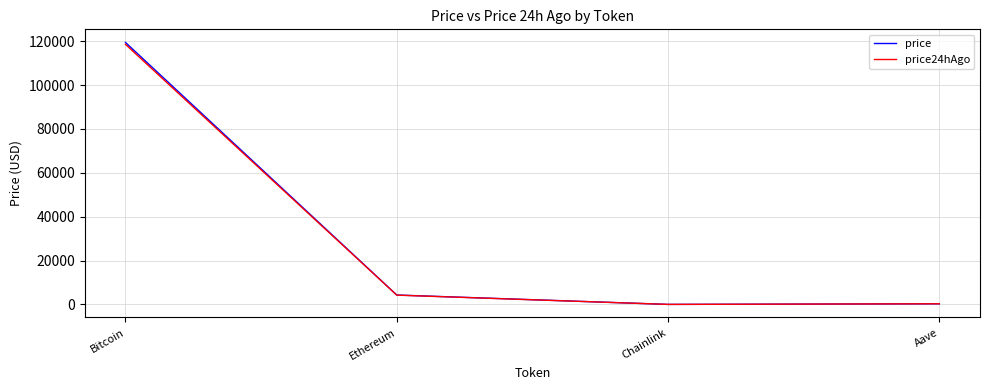

Is it true that price24hAgo equals 183942.9 at Bitcoin?

False